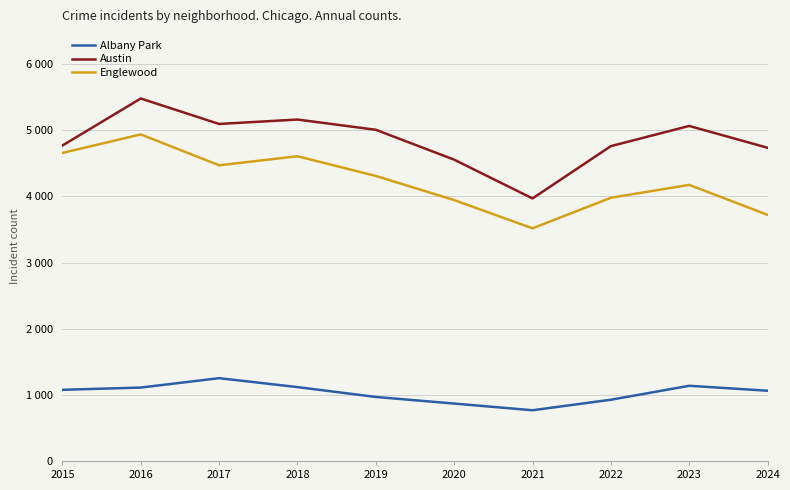

Rank the series by their average value, from lowest to highest.

Albany Park, Englewood, Austin